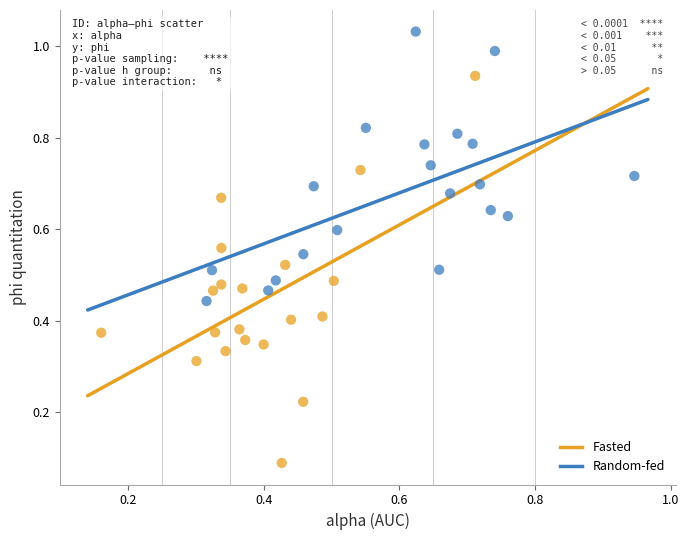

What are all the series names shown in the legend?

Fasted, Random-fed